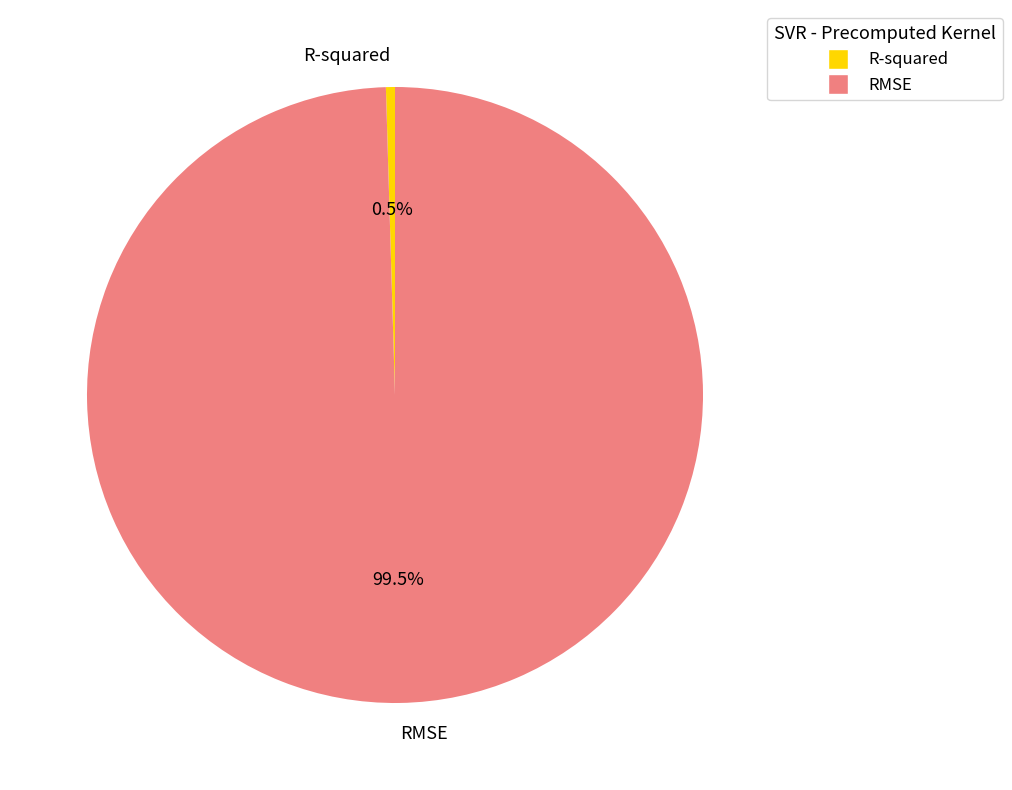

What is the smallest slice in the pie chart?

R-squared